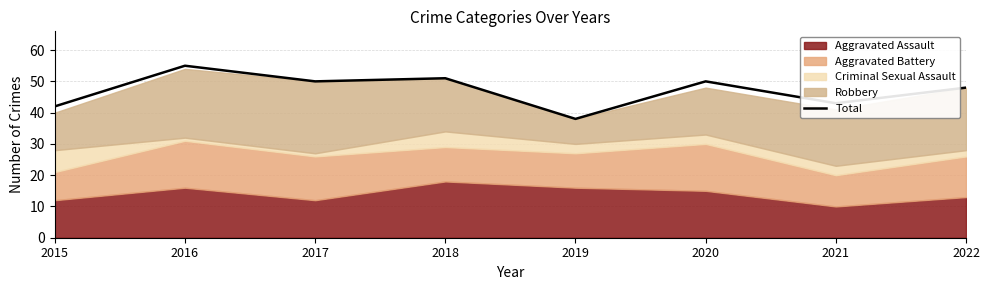

Where is the data nearest to the value 46?

2022